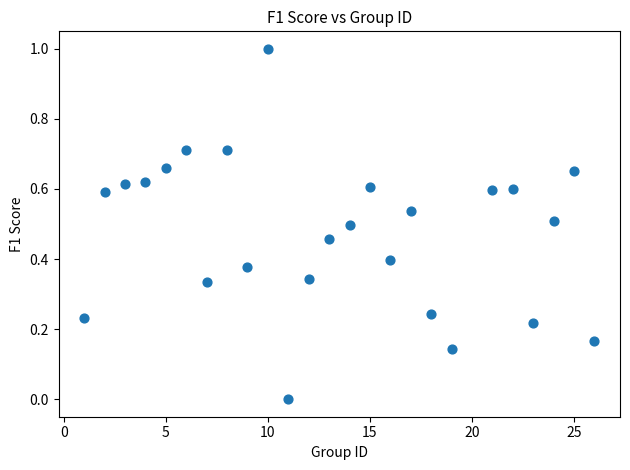

What is the range of X values (max minus min)?

25.0